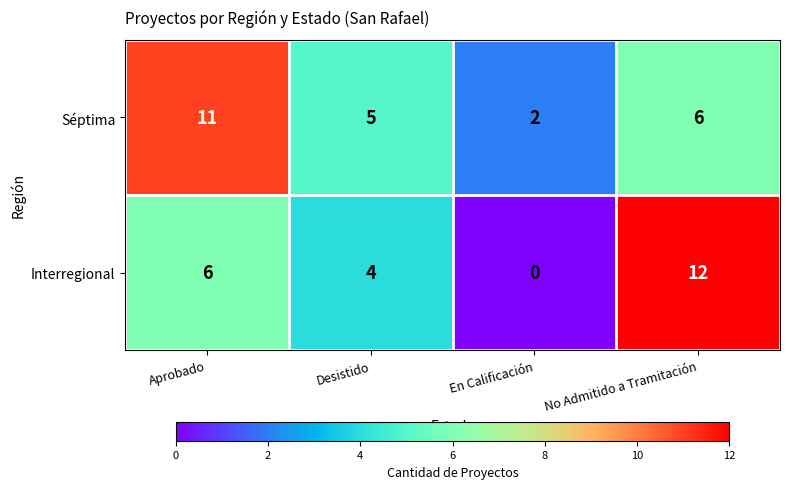

Rank the series by their average value, from lowest to highest.

Interregional, Séptima